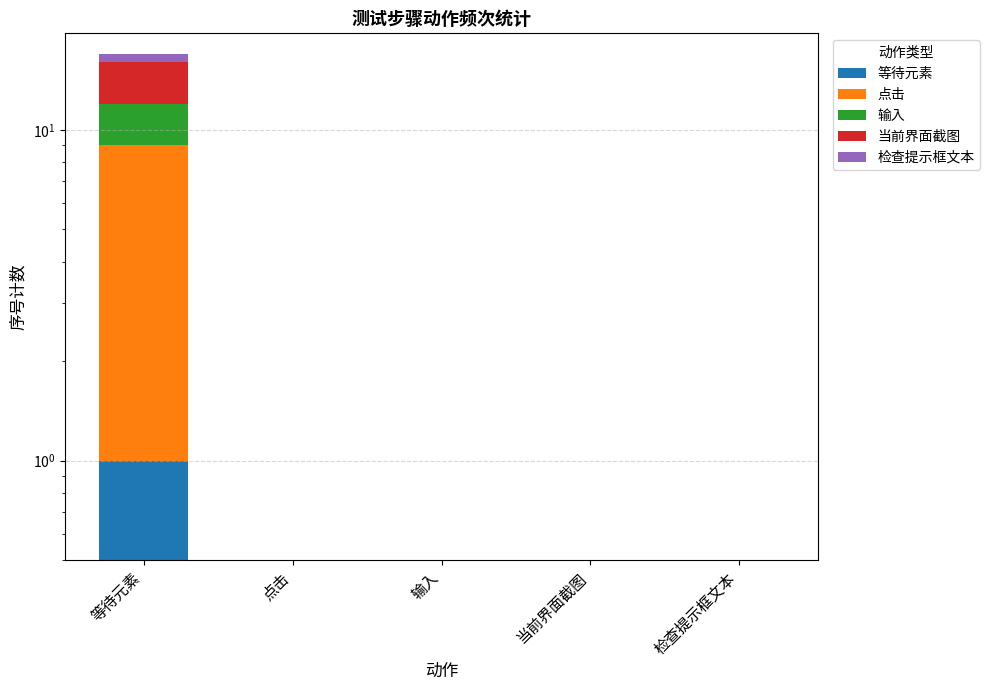

At how many categories does at least one series exceed 1?

1